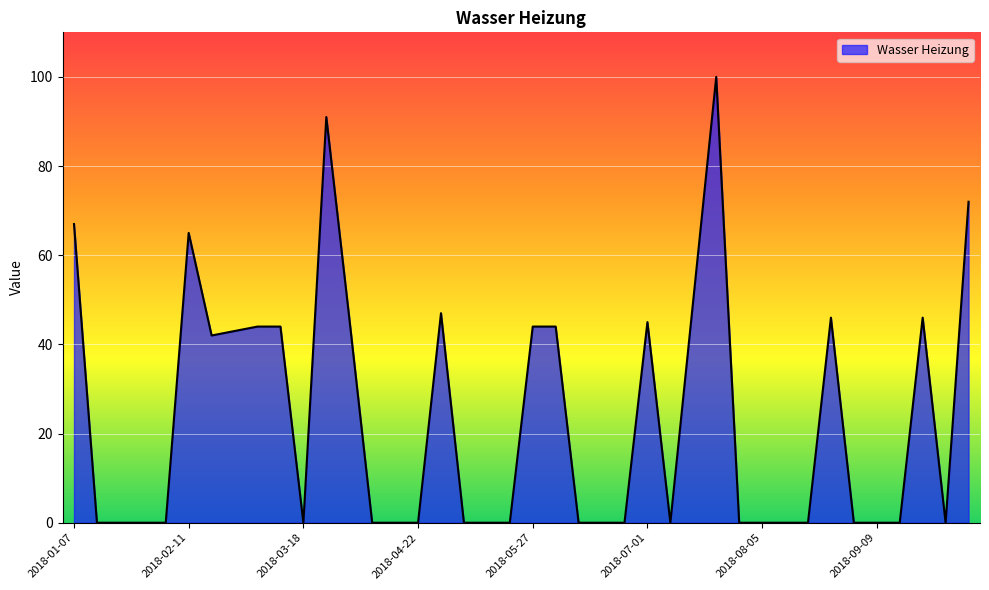

What is the greatest value displayed?

100